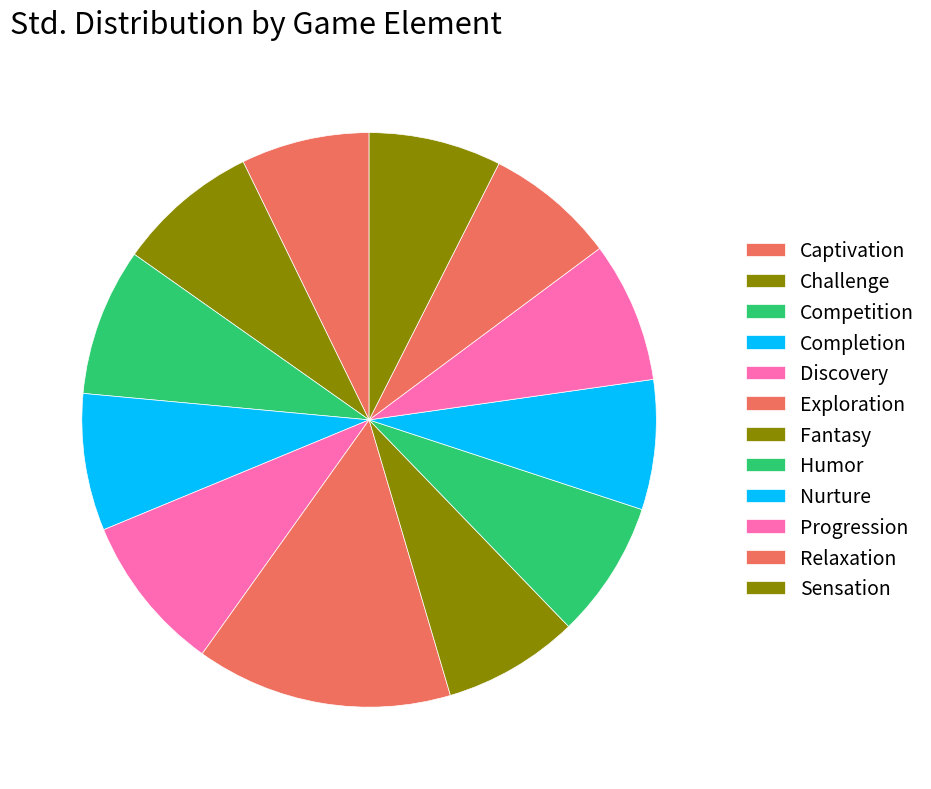

To the nearest percent, what percentage of the pie is Discovery?

9%